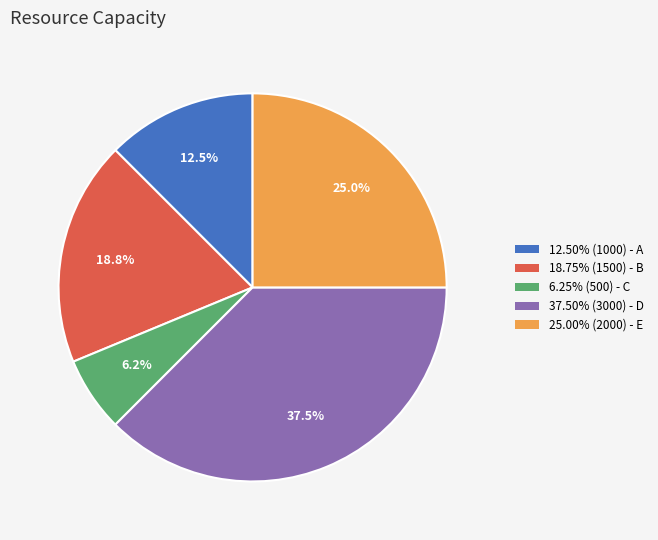

Does any single category account for the majority?

No